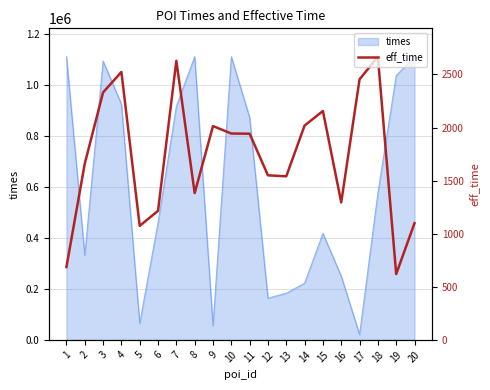

What is the sum of all values?

14497834.9